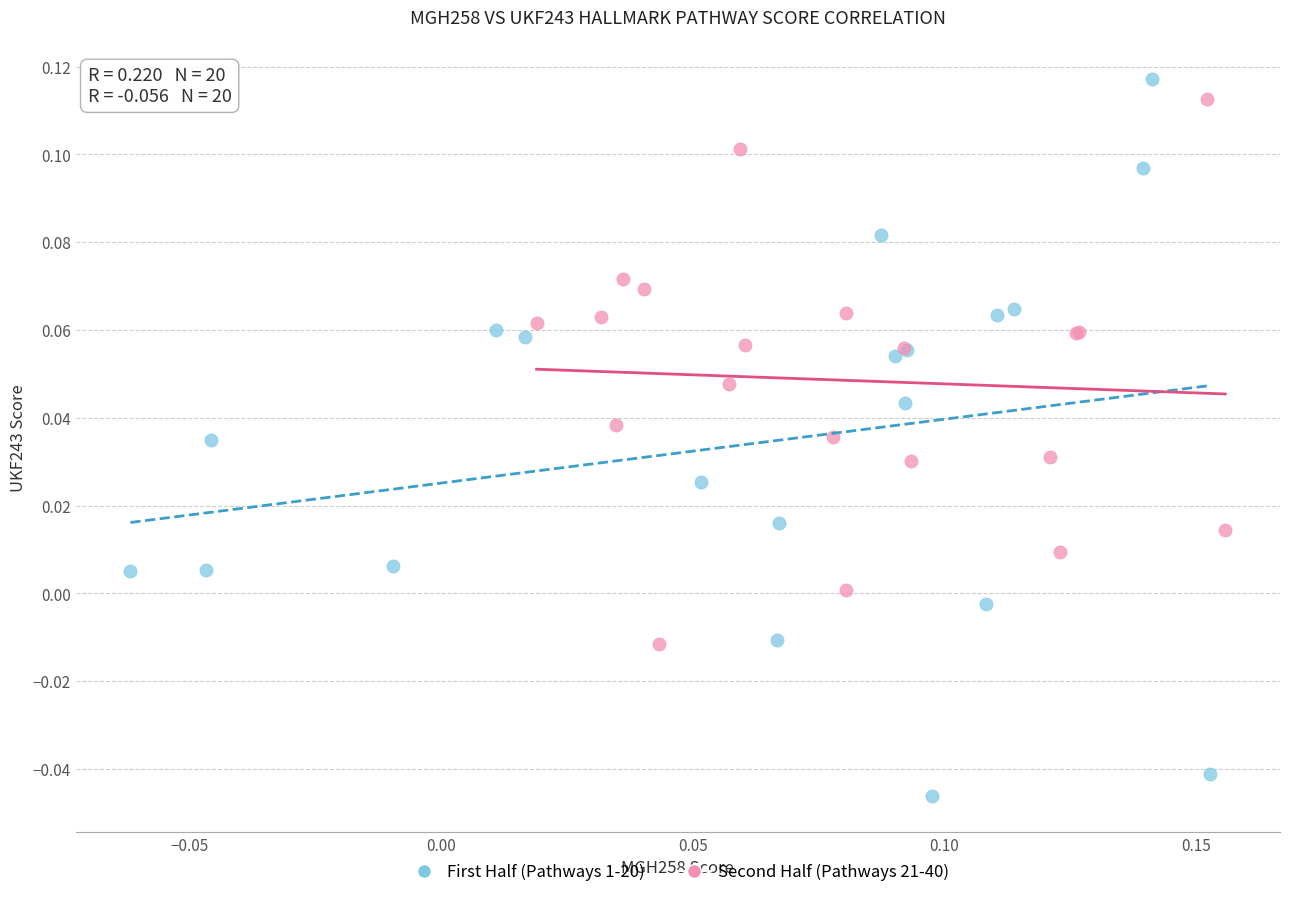

Which series has the largest Y range (max minus min)?

First Half (Pathways 1-20)